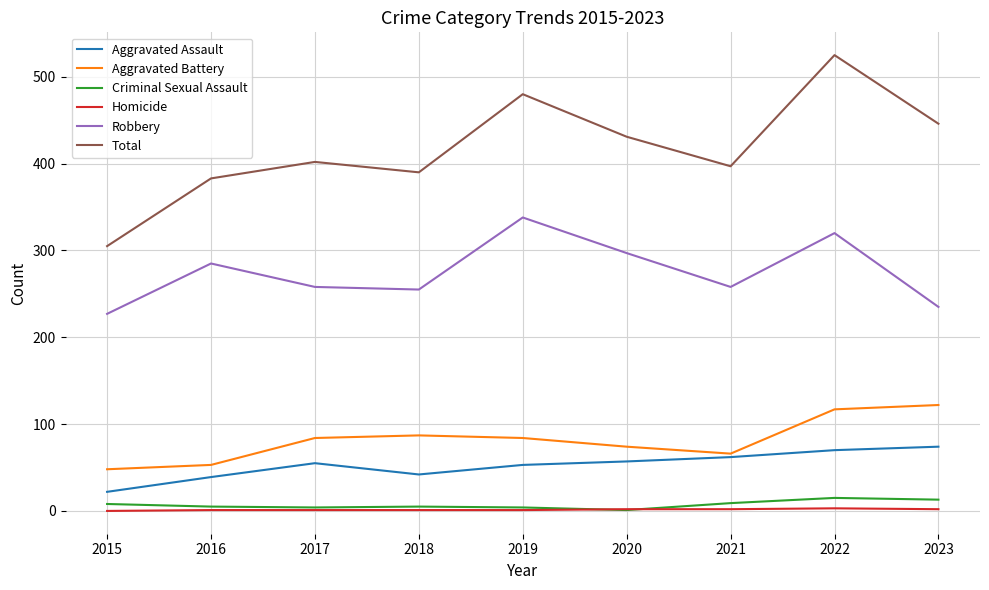

True or false: Aggravated Assault and Robbery intersect in this chart.

False